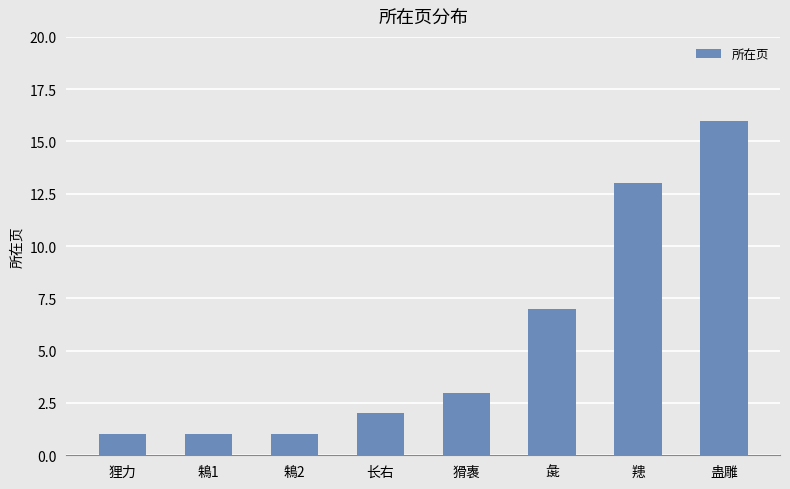

What is the average value?

6